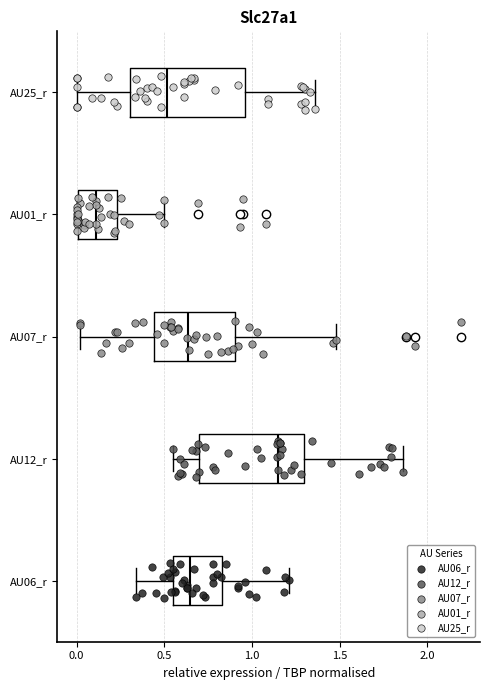

Comparing the boxes themselves (not the whiskers), which one is the widest?

AU25_r